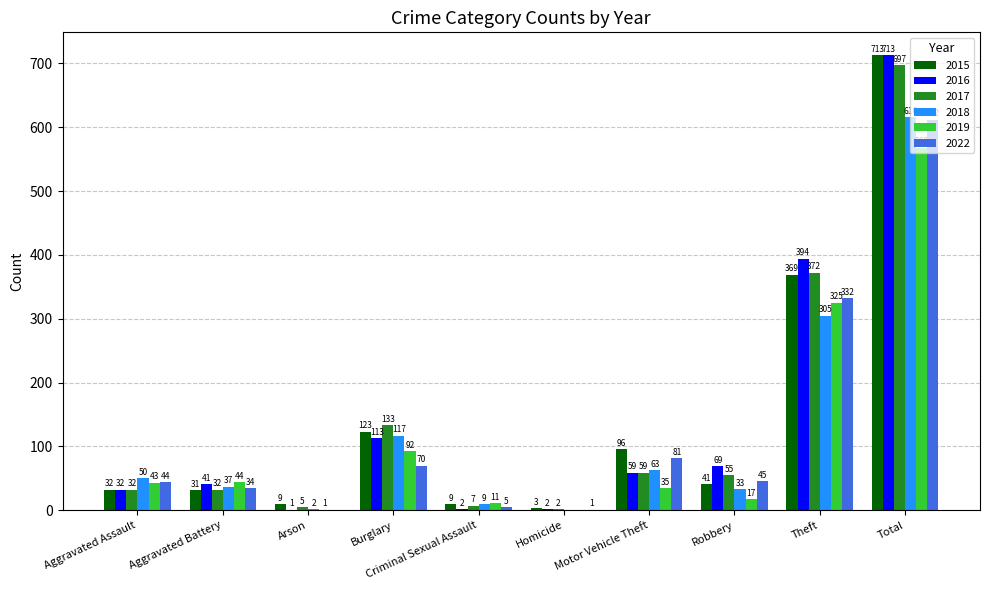

Which series has the largest range (max minus min)?

2016